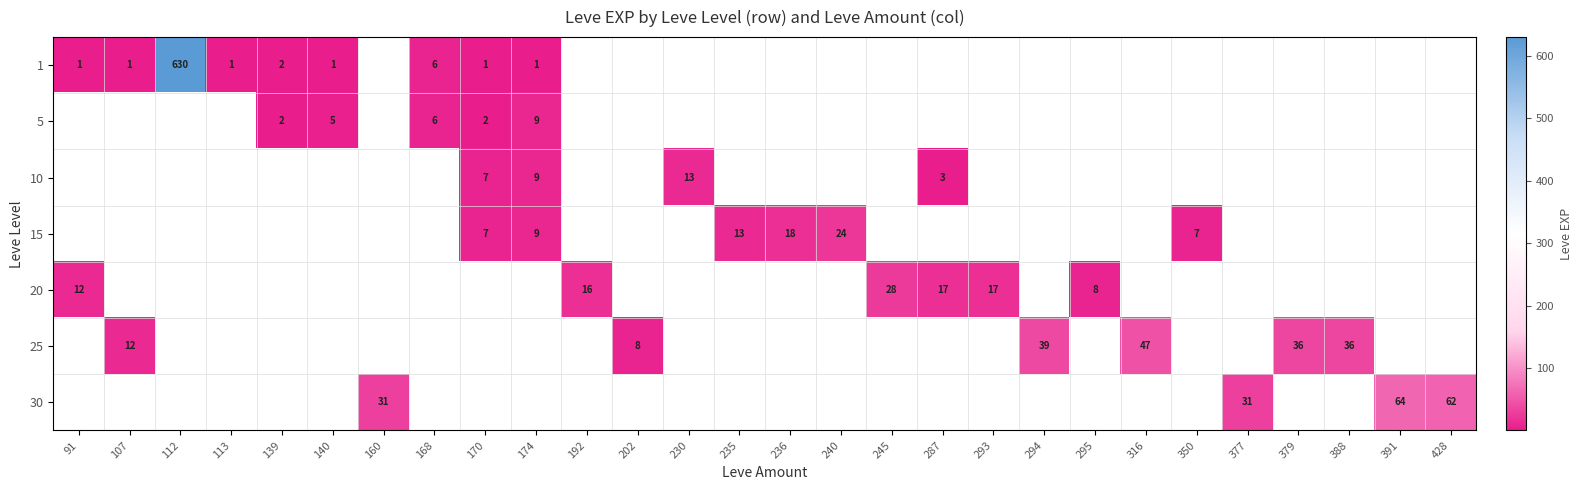

The 30 series shows 31 at 377. True or false?

True